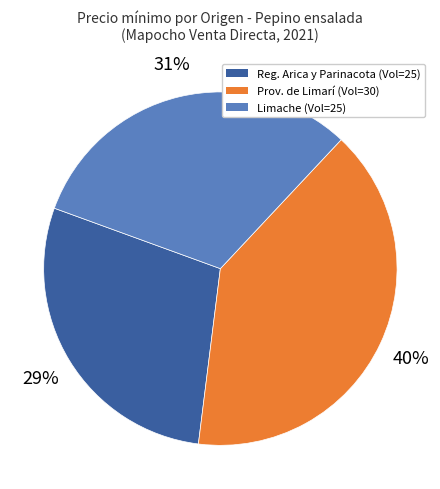

Is there a majority slice in this chart?

No